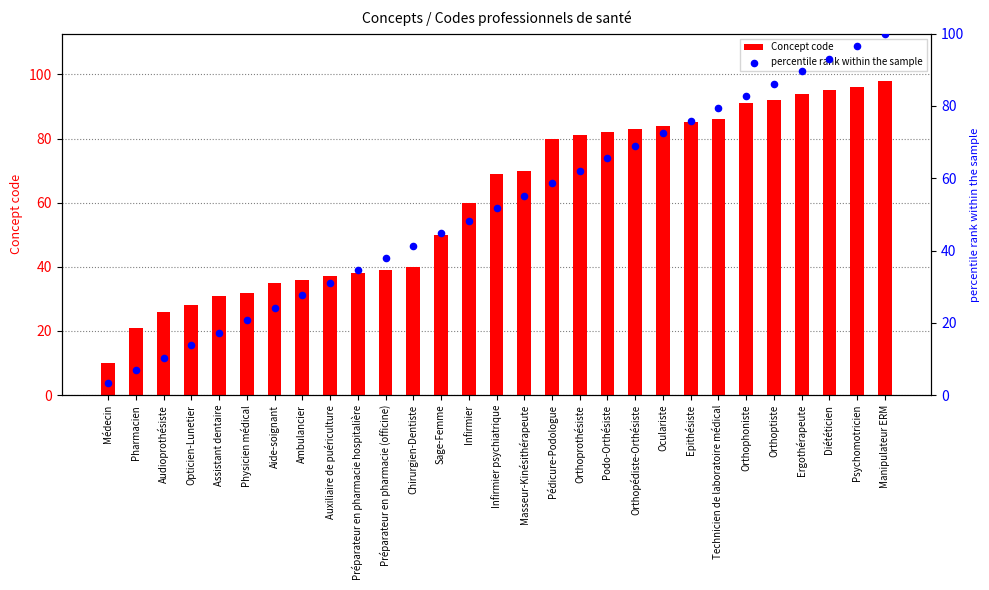

What is the total value across all series at Orthophoniste?

173.8